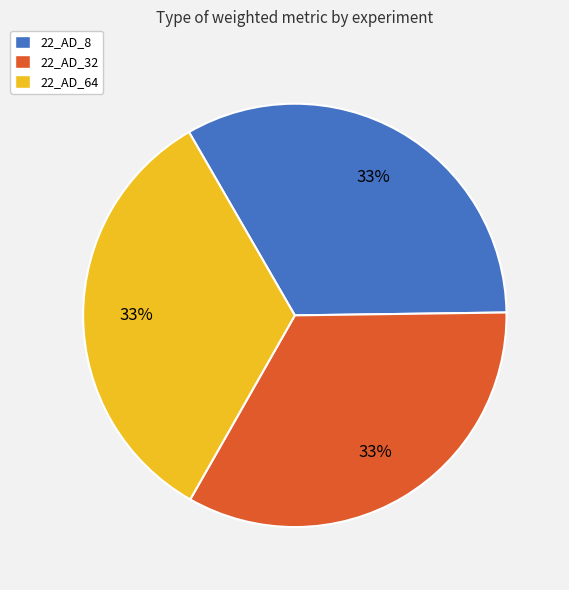

What percentage is the 22_AD_32 slice, to the nearest percent?

33%